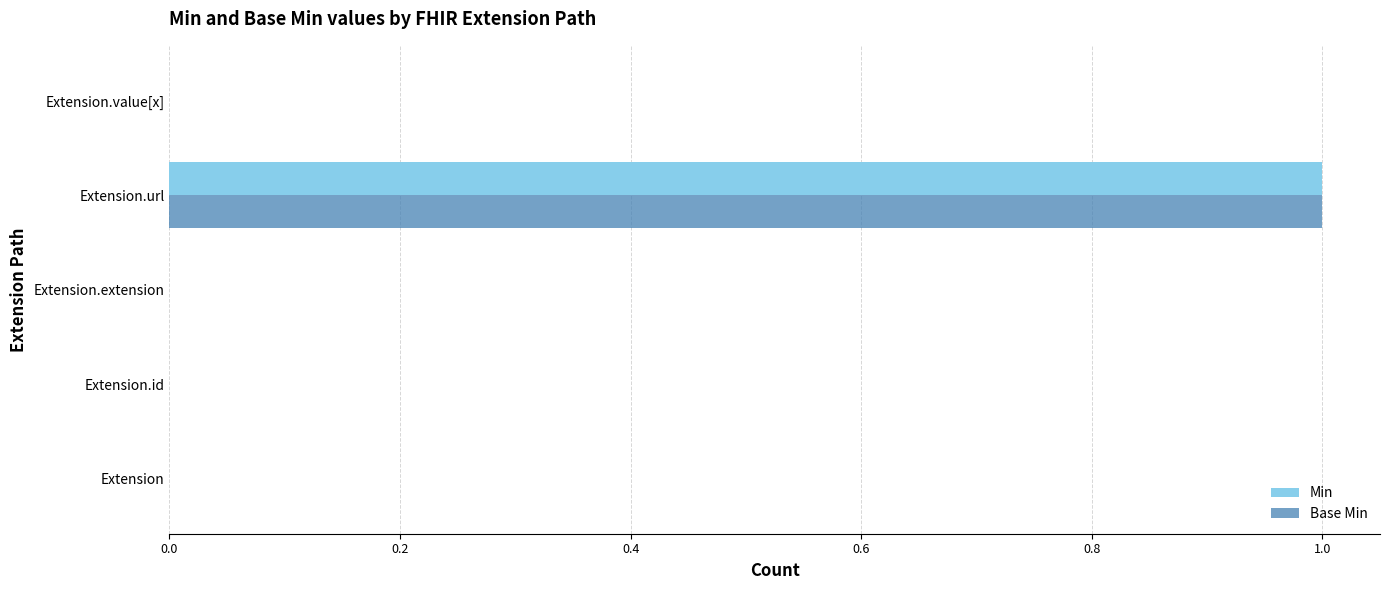

Which category has the highest value in the Base Min series?

Extension.url